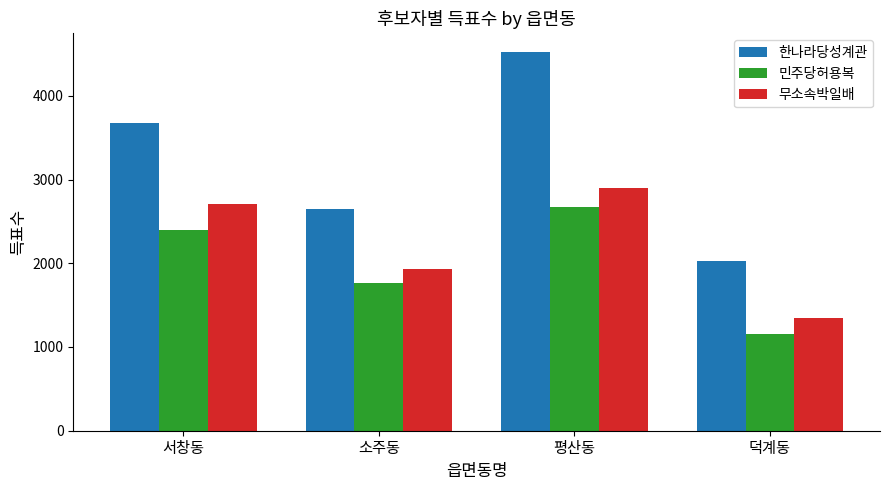

Reading left to right, extract all data points from this chart.

한나라당성계관: 서창동=3676	소주동=2653	평산동=4520	덕계동=2031
민주당허용복: 서창동=2398	소주동=1762	평산동=2669	덕계동=1160
무소속박일배: 서창동=2706	소주동=1933	평산동=2893	덕계동=1349